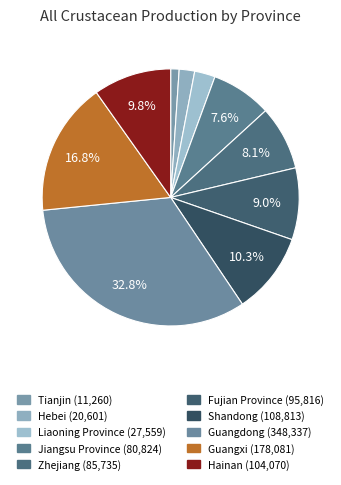

Is it true that Fujian Province is 19% of the pie?

False